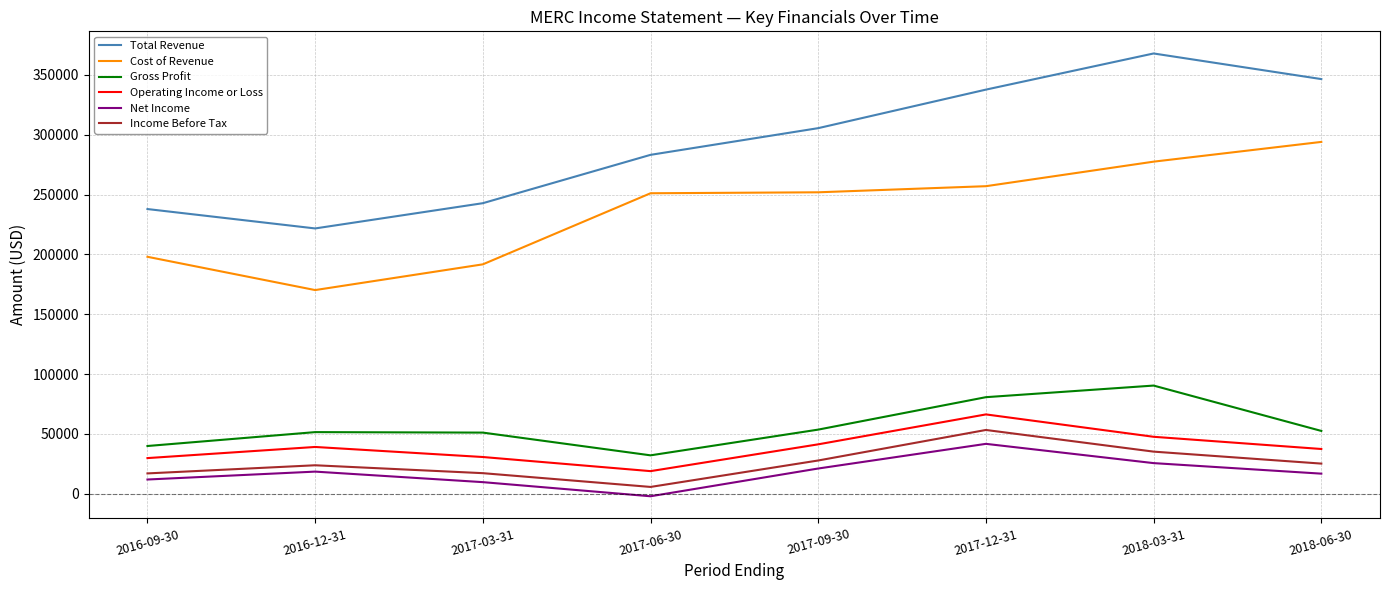

Is it true that Cost of Revenue equals 251900 at 2017-09-30?

True